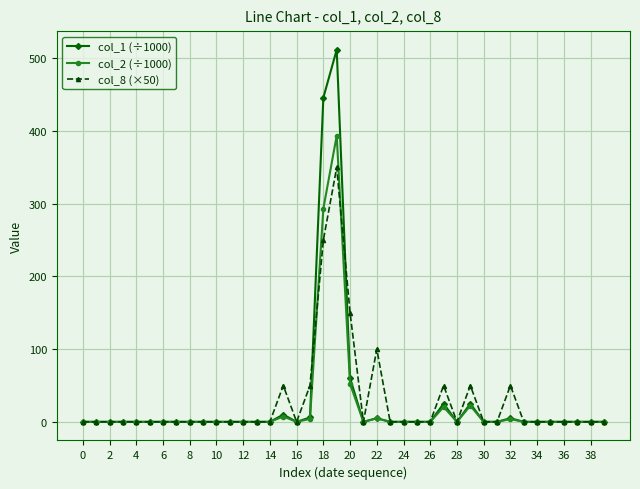

Which series has the widest spread of values?

col_1 (÷1000)